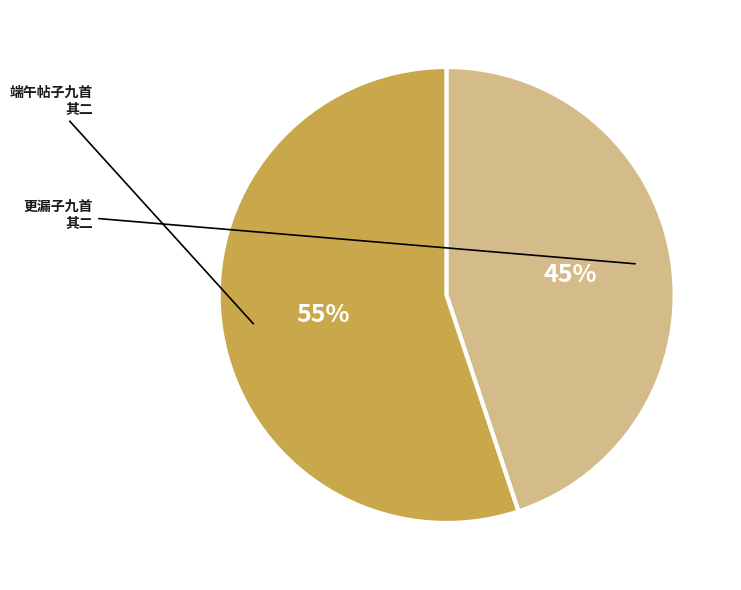

To the nearest percent, what is the difference between the largest and smallest slice percentages?

10%